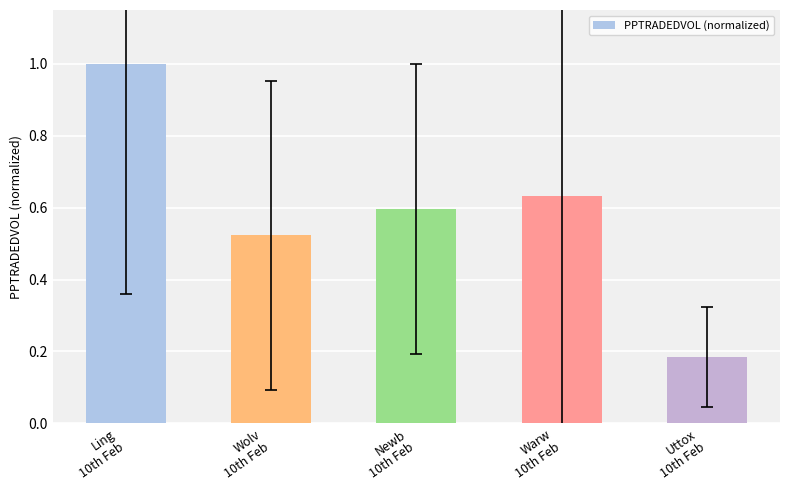

How many bars are there in total?

5